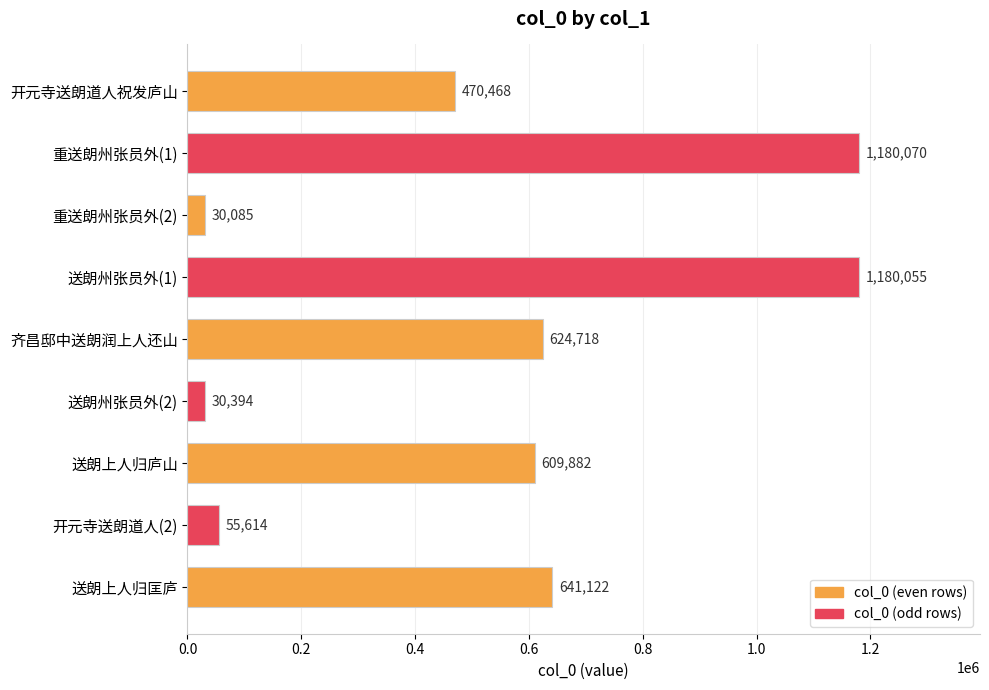

What is the value of the 7th bar from the top?

609882